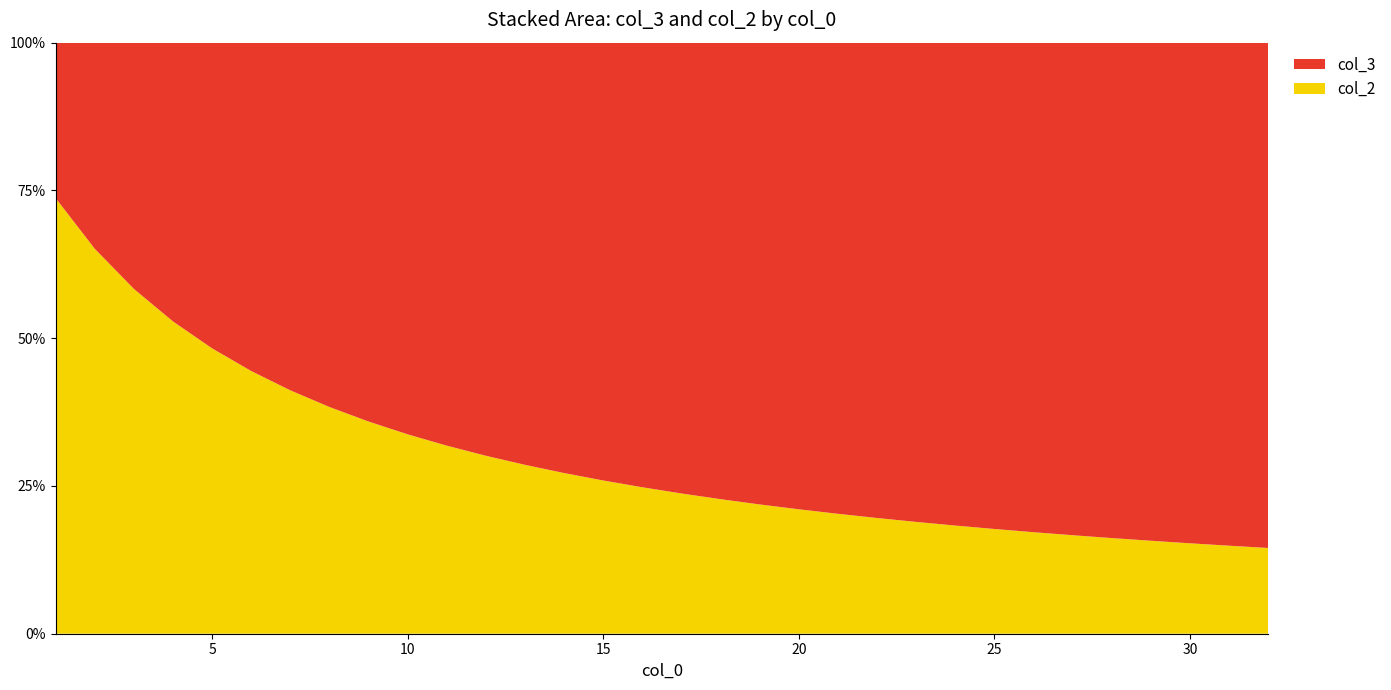

Reading left to right, what are all the values shown in this chart?

col_3: 1=20	2=30	3=40	4=50	5=60	6=70	7=80	8=90	9=100	10=110	11=120	12=130	13=140	14=150	15=160	16=170	17=180	18=190	19=200	20=210	21=220	22=230	23=240	24=250	25=260	26=270	27=280	28=290	29=300	30=310	31=320	32=330
col_2: 1=56	2=56	3=56	4=56	5=56	6=56	7=56	8=56	9=56	10=56	11=56	12=56	13=56	14=56	15=56	16=56	17=56	18=56	19=56	20=56	21=56	22=56	23=56	24=56	25=56	26=56	27=56	28=56	29=56	30=56	31=56	32=56